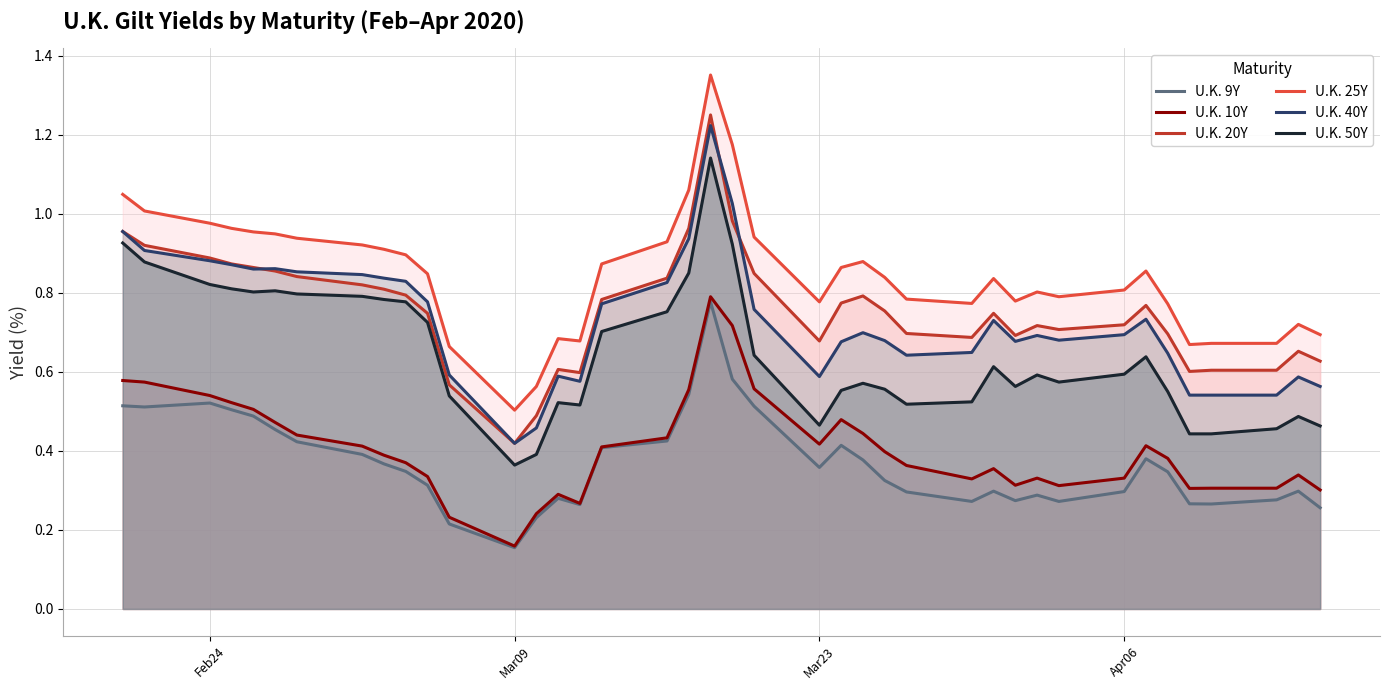

How many lines are shown in the chart?

6